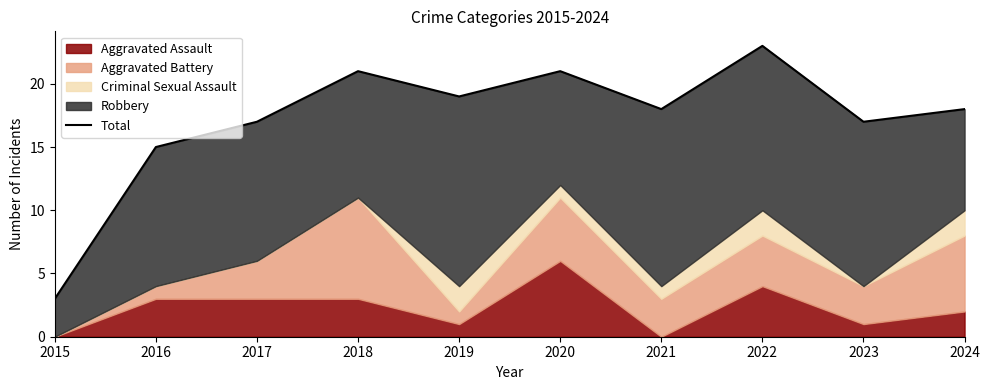

What is the value of the 9th point from the left?

17